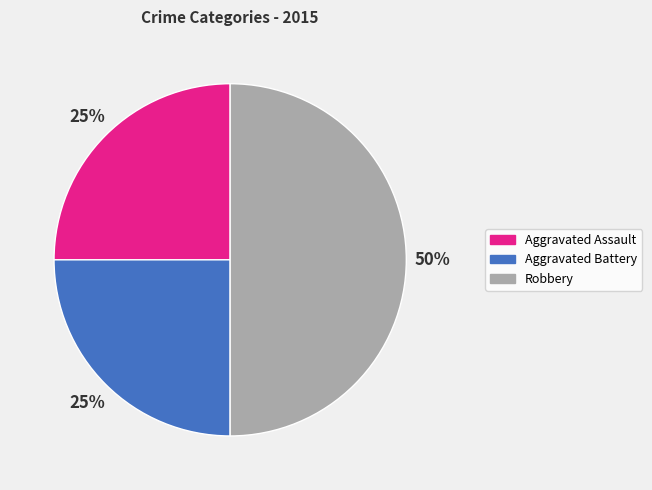

True or false: Aggravated Battery accounts for 25% of the total.

True